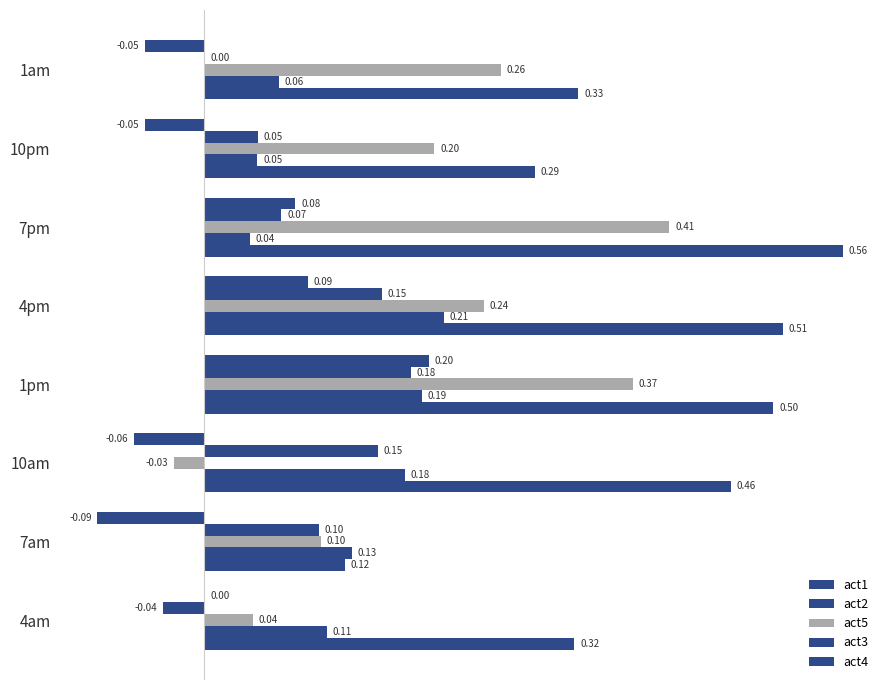

How many series are shown in this chart?

5